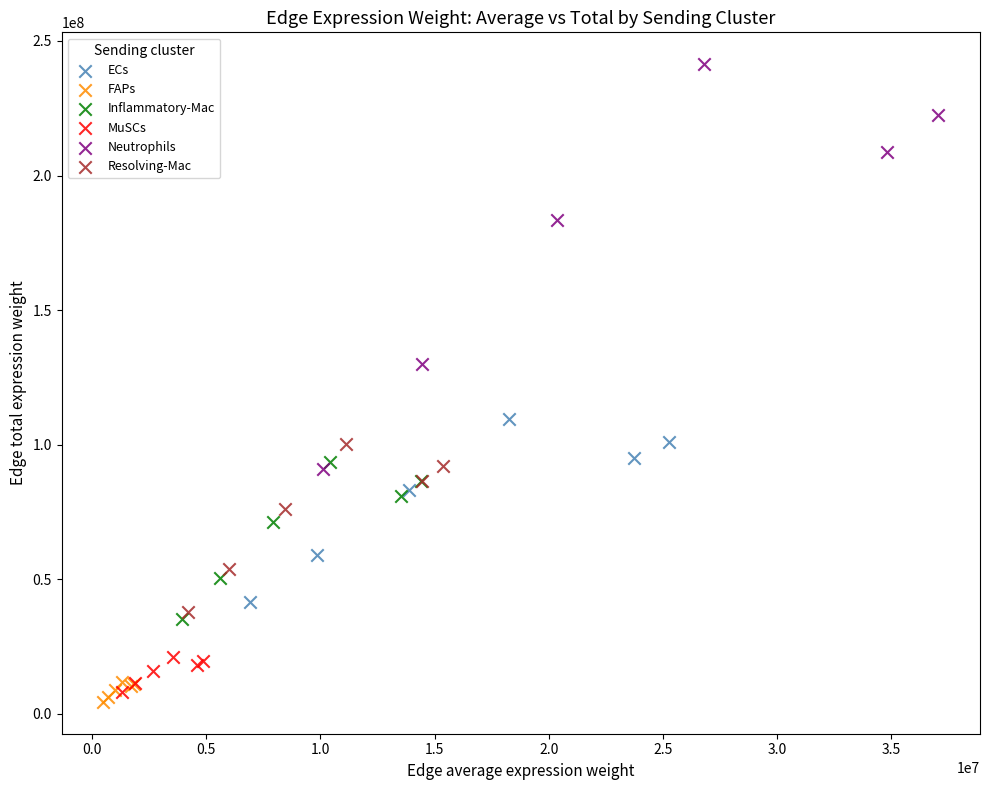

Which series contains the lowest Y value?

FAPs